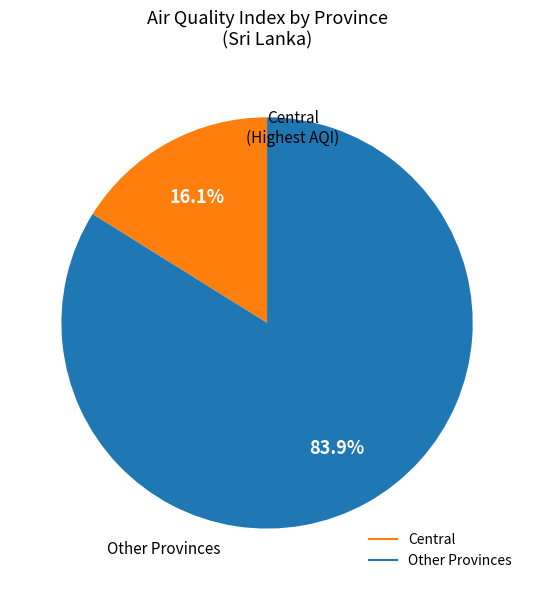

Does any single category account for the majority?

Yes